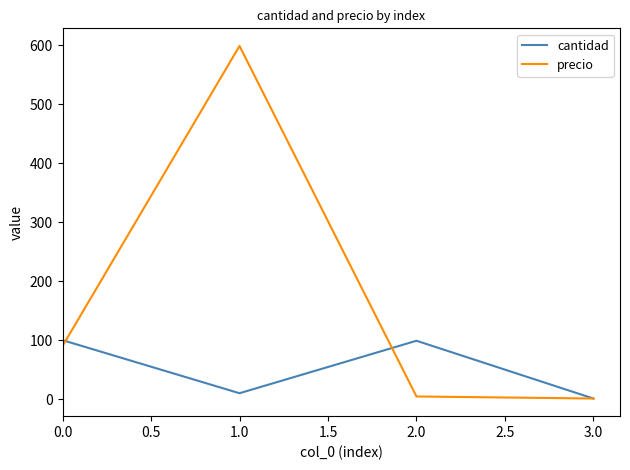

What is the difference between the maximum and second lowest values in the precio series?

594.5